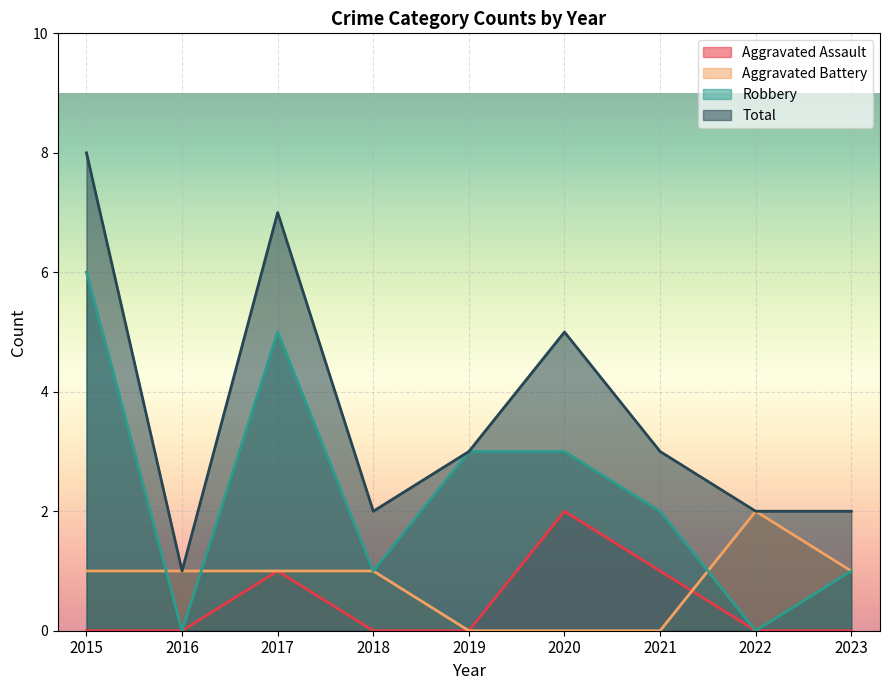

Which category has the highest value across all series?

2015